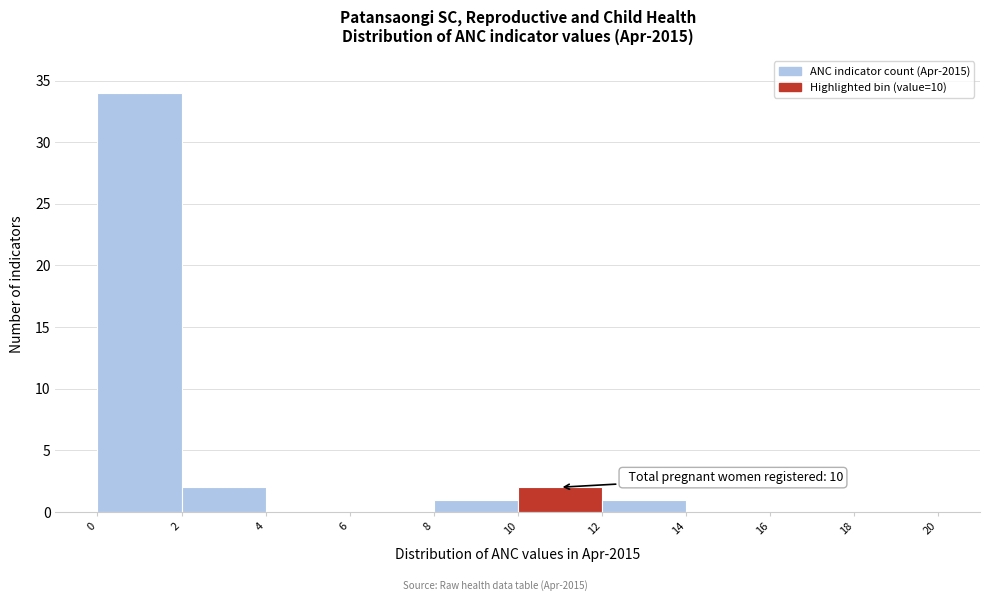

Over which range of the x-axis is the bar tallest?

0 to 2